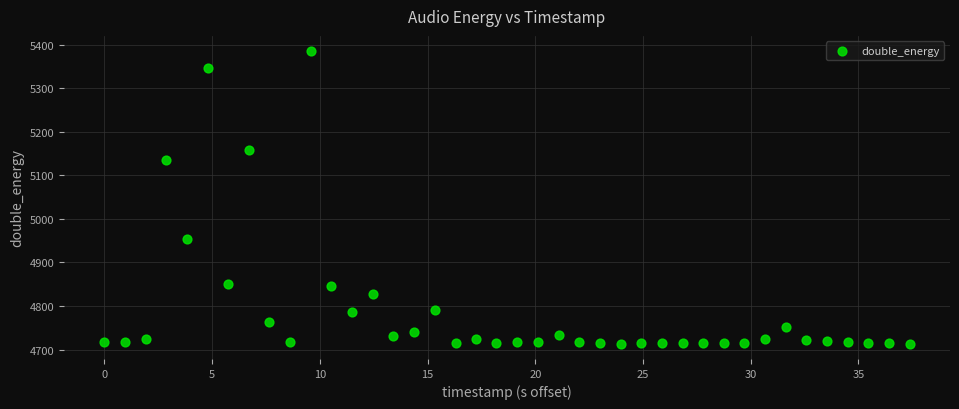

What is the range of Y values (max minus min)?

675